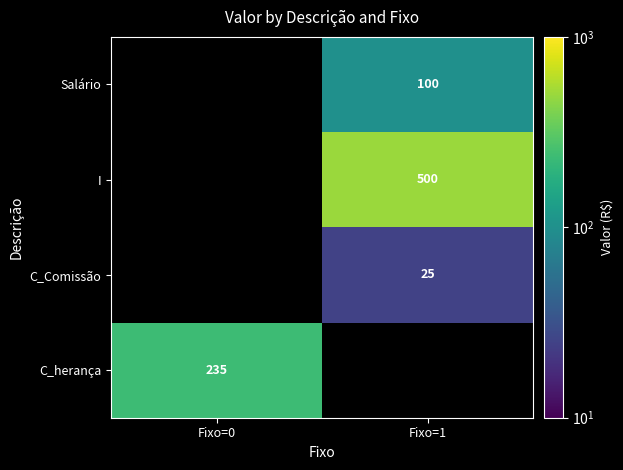

Count the number of categories in the chart.

2